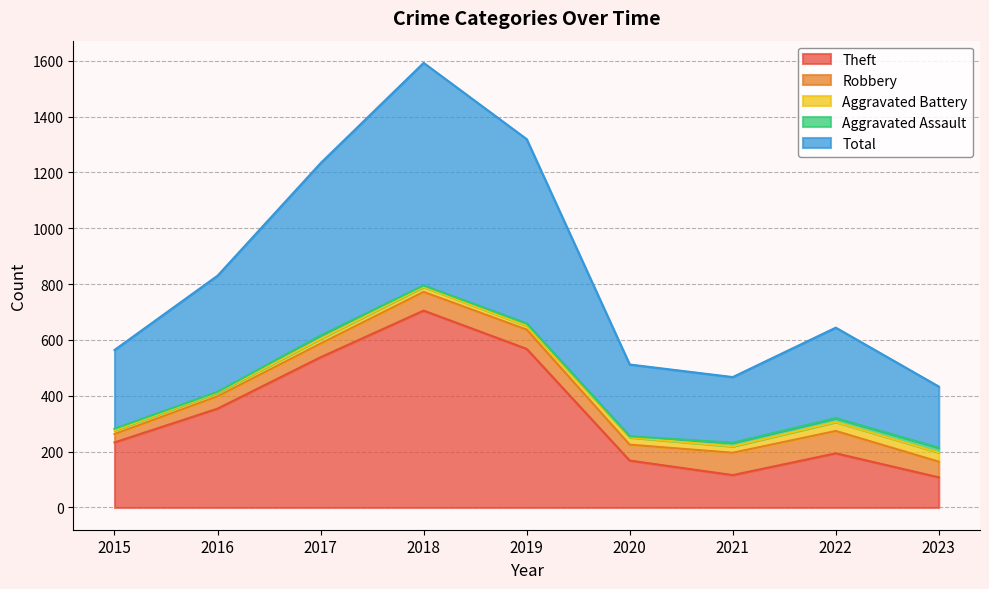

What is the sum of all Robbery values?

532